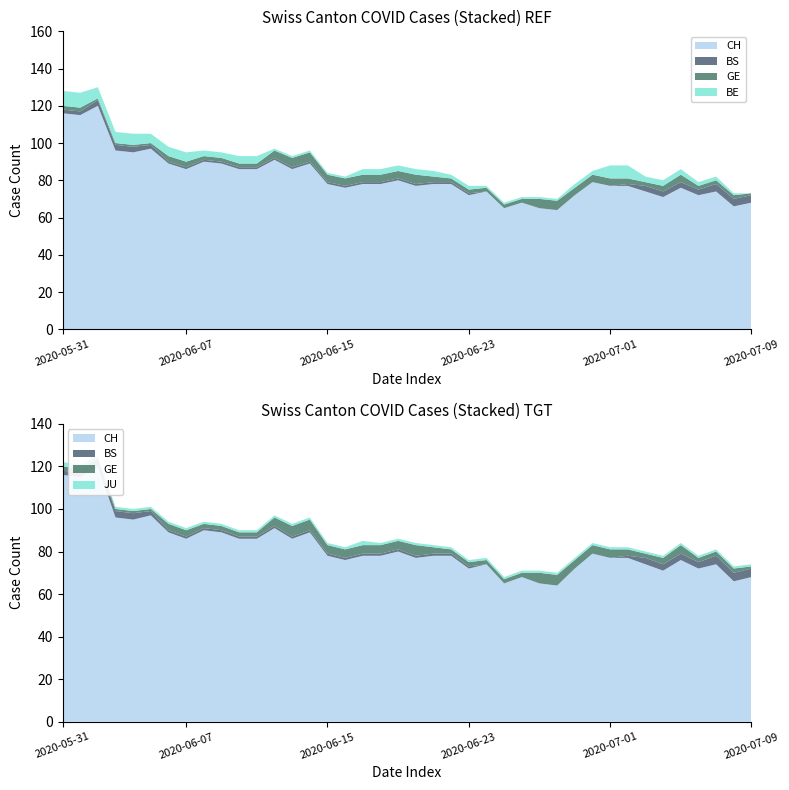

Reading left to right, extract all data points from this chart.

CH: 0=116	1=115	2=120	3=96	4=95	5=97	6=89	7=86	8=90	9=89	10=86	11=86	12=91	13=86	14=89	15=78	16=76	17=78	18=78	19=80	20=77	21=78	22=78	23=72	24=74	25=65	26=68	27=65	28=64	29=72	30=79	31=77	32=77	33=74	34=71	35=76	36=72	37=74	38=66	39=68
BS: 0=2	1=2	2=3	3=3	4=3	5=2	6=1	7=1	8=1	9=1	10=1	11=1	12=1	13=1	14=1	15=1	16=1	17=1	18=1	19=1	20=1	21=1	22=1	23=1	24=0	25=0	26=0	27=0	28=0	29=0	30=0	31=0	32=1	33=3	34=3	35=3	36=3	37=4	38=4	39=4
GE: 0=2	1=2	2=1	3=1	4=1	5=1	6=3	7=3	8=2	9=2	10=2	11=2	12=4	13=5	14=5	15=4	16=4	17=4	18=4	19=4	20=5	21=3	22=2	23=2	24=2	25=2	26=2	27=5	28=5	29=4	30=4	31=4	32=3	33=2	34=3	35=4	36=2	37=2	38=2	39=1
BE: 0=8	1=8	2=6	3=6	4=6	5=5	6=5	7=5	8=3	9=3	10=4	11=4	12=1	13=1	14=1	15=1	16=1	17=3	18=3	19=3	20=3	21=3	22=2	23=2	24=1	25=1	26=1	27=1	28=1	29=2	30=2	31=7	32=7	33=3	34=3	35=3	36=2	37=2	38=1	39=0
JU: 0=2	1=2	2=1	3=1	4=1	5=1	6=1	7=1	8=1	9=1	10=1	11=1	12=1	13=1	14=1	15=1	16=1	17=2	18=1	19=1	20=1	21=1	22=1	23=1	24=1	25=1	26=1	27=1	28=1	29=1	30=1	31=1	32=1	33=1	34=1	35=1	36=1	37=1	38=1	39=1